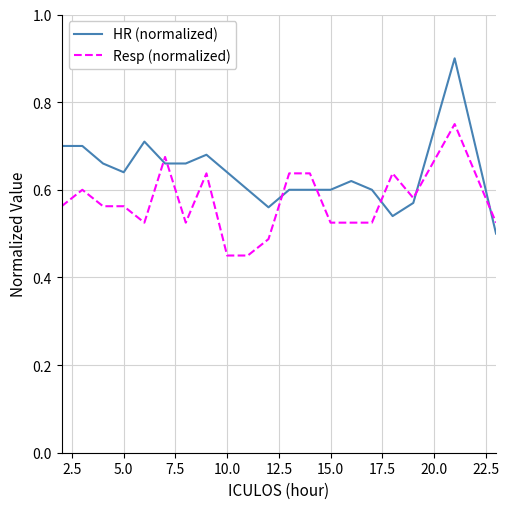

What are all the series names shown in the legend?

HR (normalized), Resp (normalized)